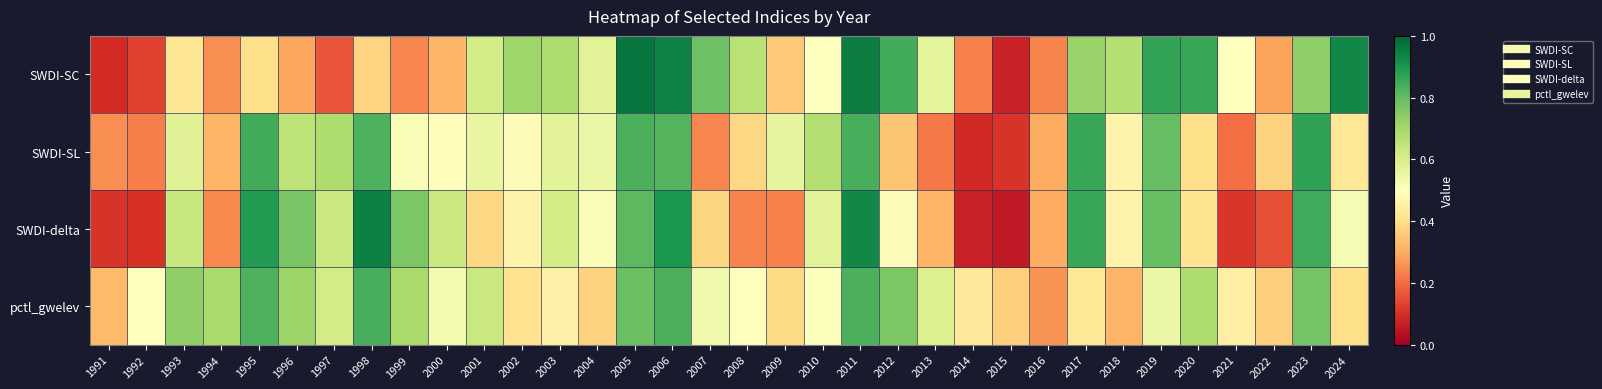

What is the greatest value displayed?

1.0